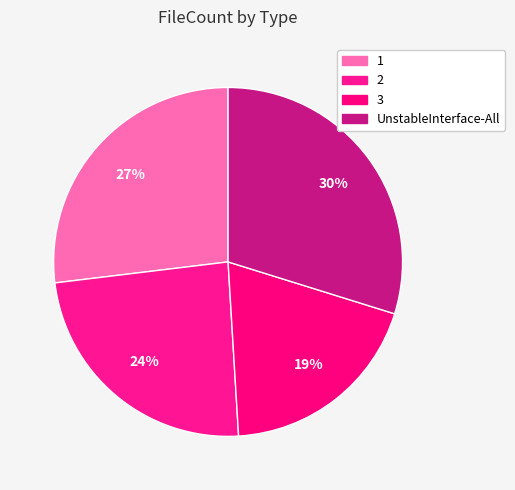

To the nearest percent, what is the difference between the 2 and UnstableInterface-All slice percentages?

6%